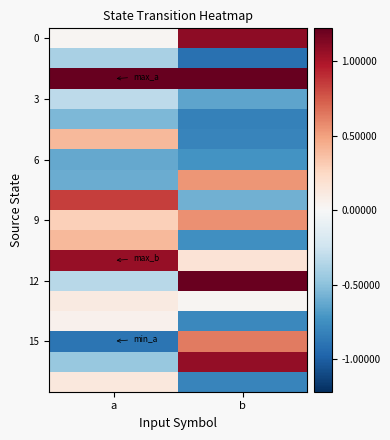

Which series has the largest range (max minus min)?

12